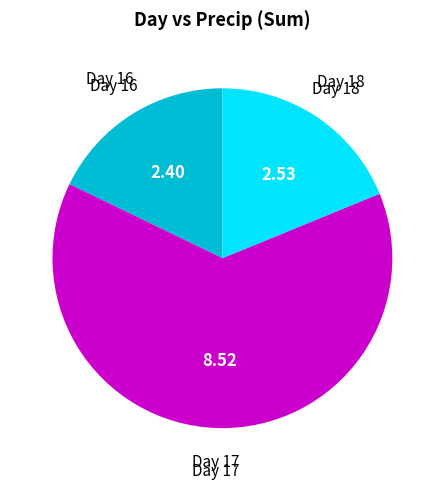

What is the ratio of the value at Day 17 to the value at Day 18?

3.4